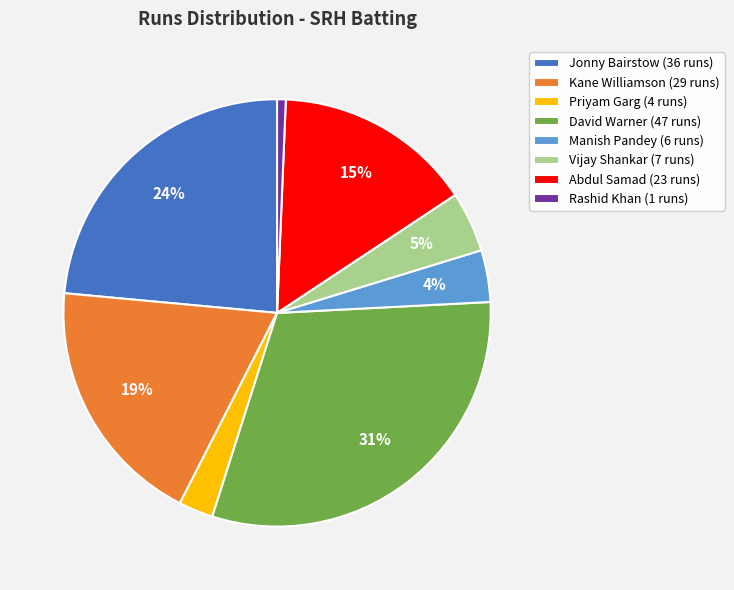

What is the smallest slice in the pie chart?

Rashid Khan